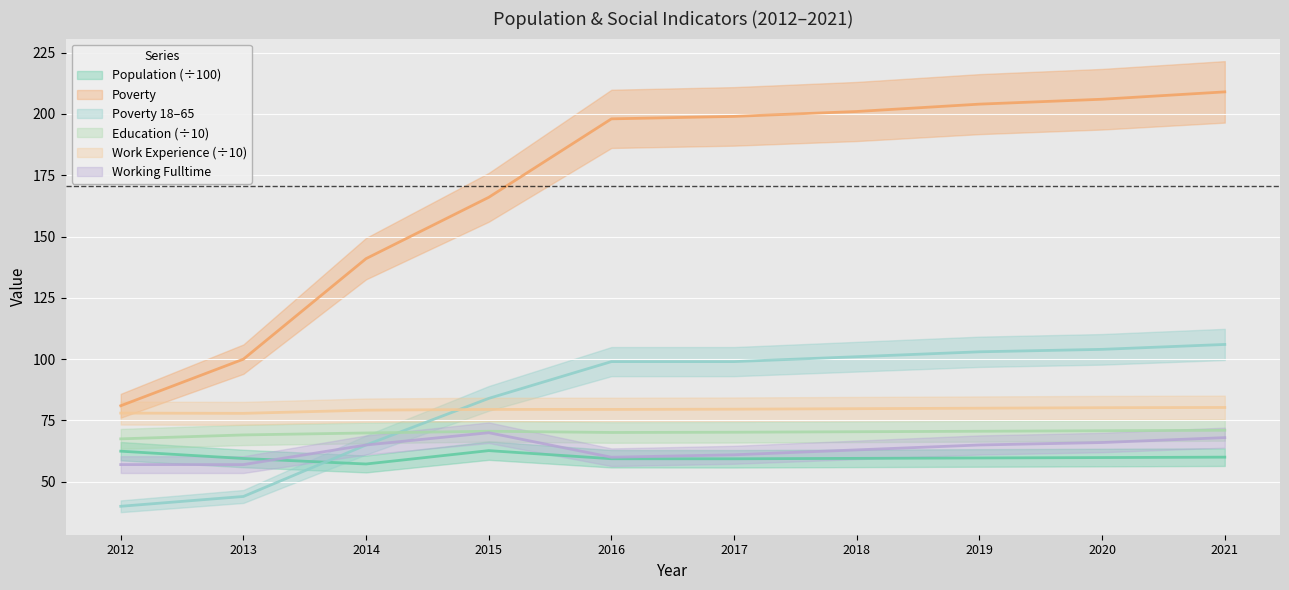

Which series has the largest range (max minus min)?

Poverty